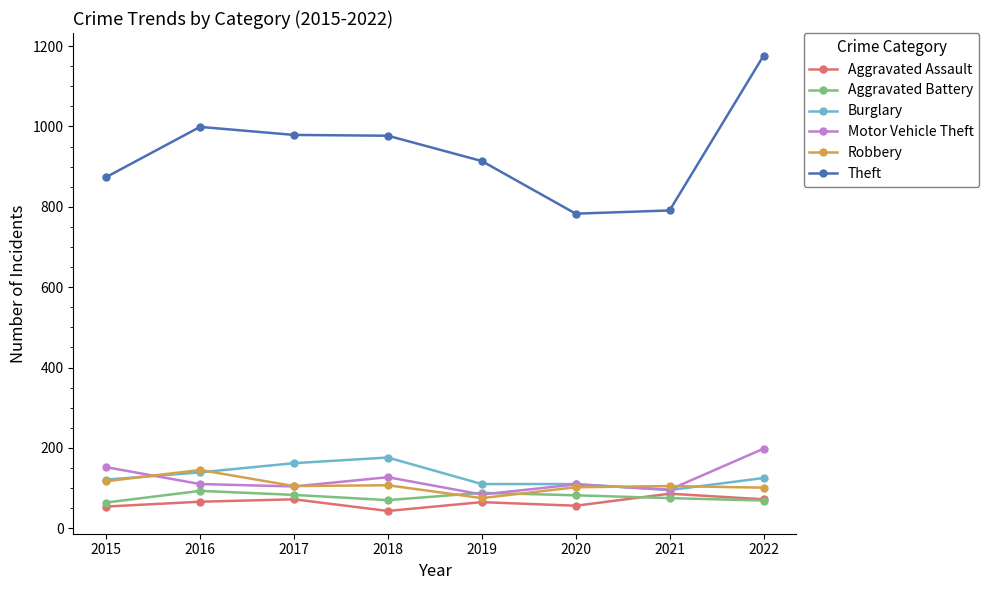

What is the value of the Burglary point at the 4th from the left?

176